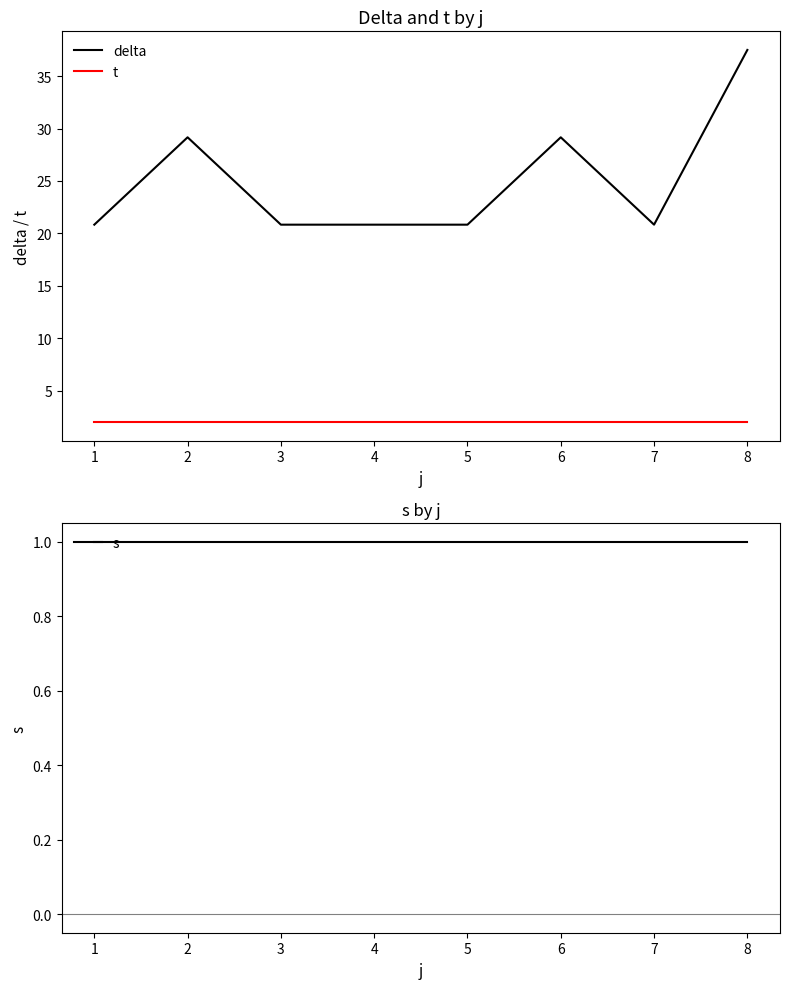

At how many categories does at least one series exceed 1?

8